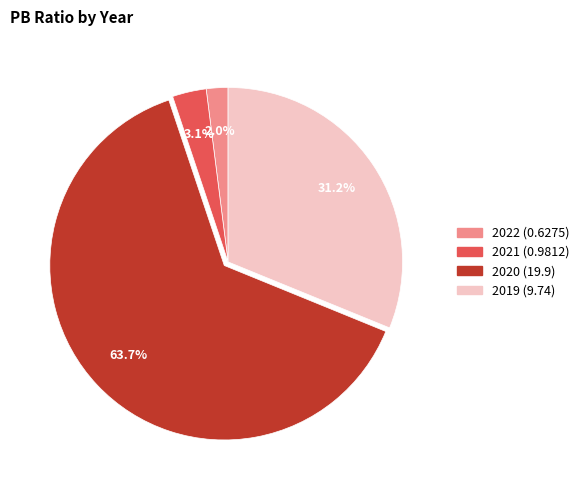

Rank the categories by value from lowest to highest.

2022 (0.6275), 2021 (0.9812), 2019 (9.74), 2020 (19.9)